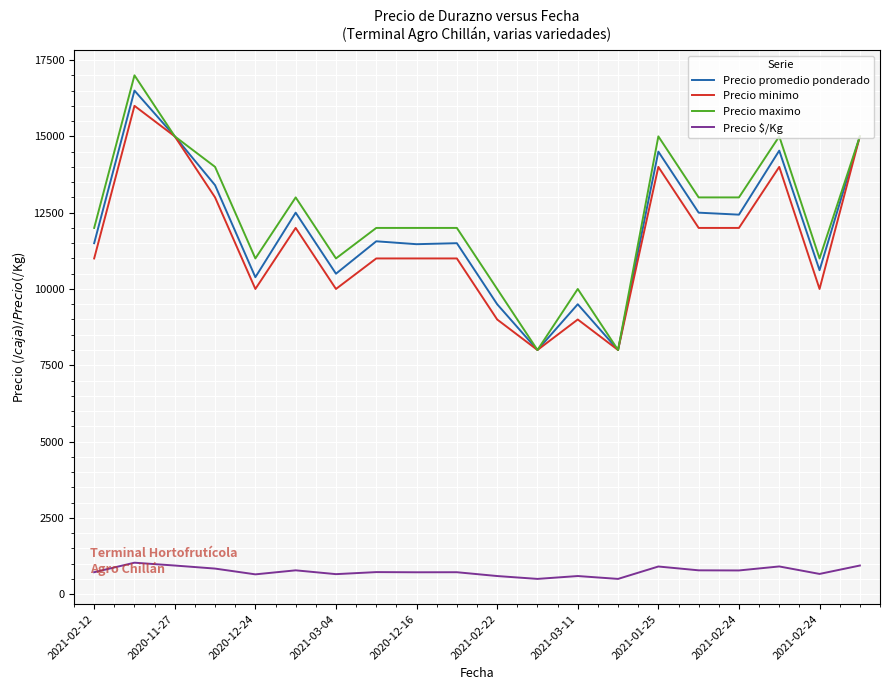

Which series has the largest range (max minus min)?

Precio maximo